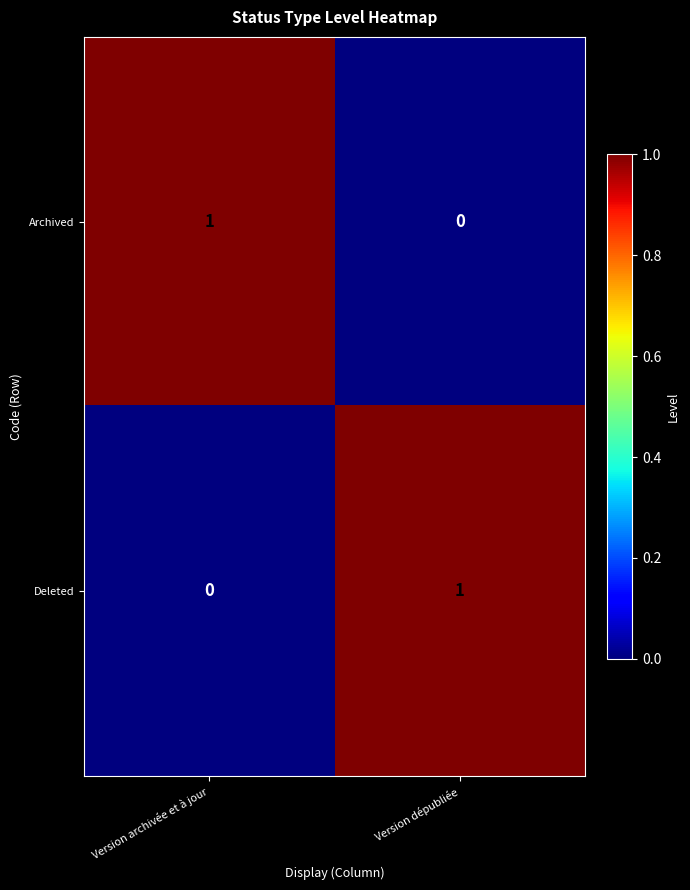

Which category has the highest value in the Archived series?

Version archivée et à jour